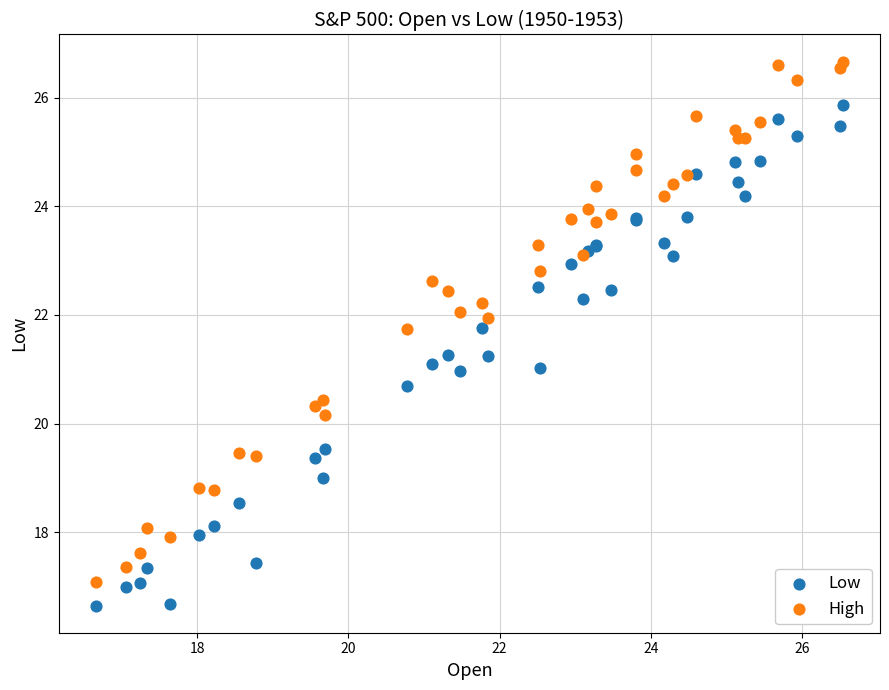

What are all the series names shown in the legend?

Low, High